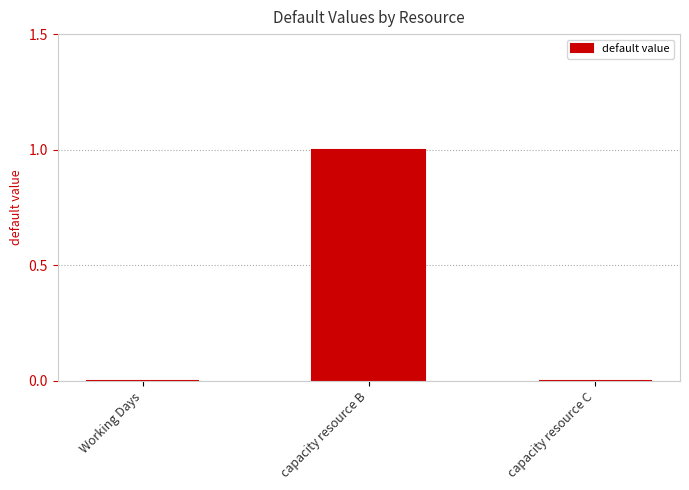

Which category has the highest value across all series?

capacity resource B